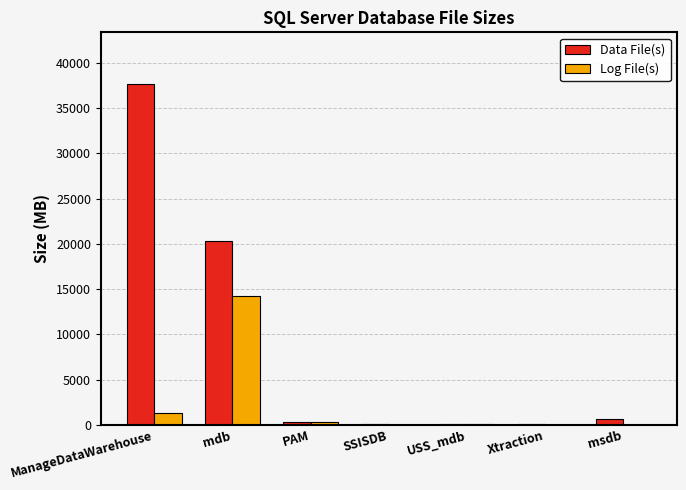

How many data points does each series have?

7